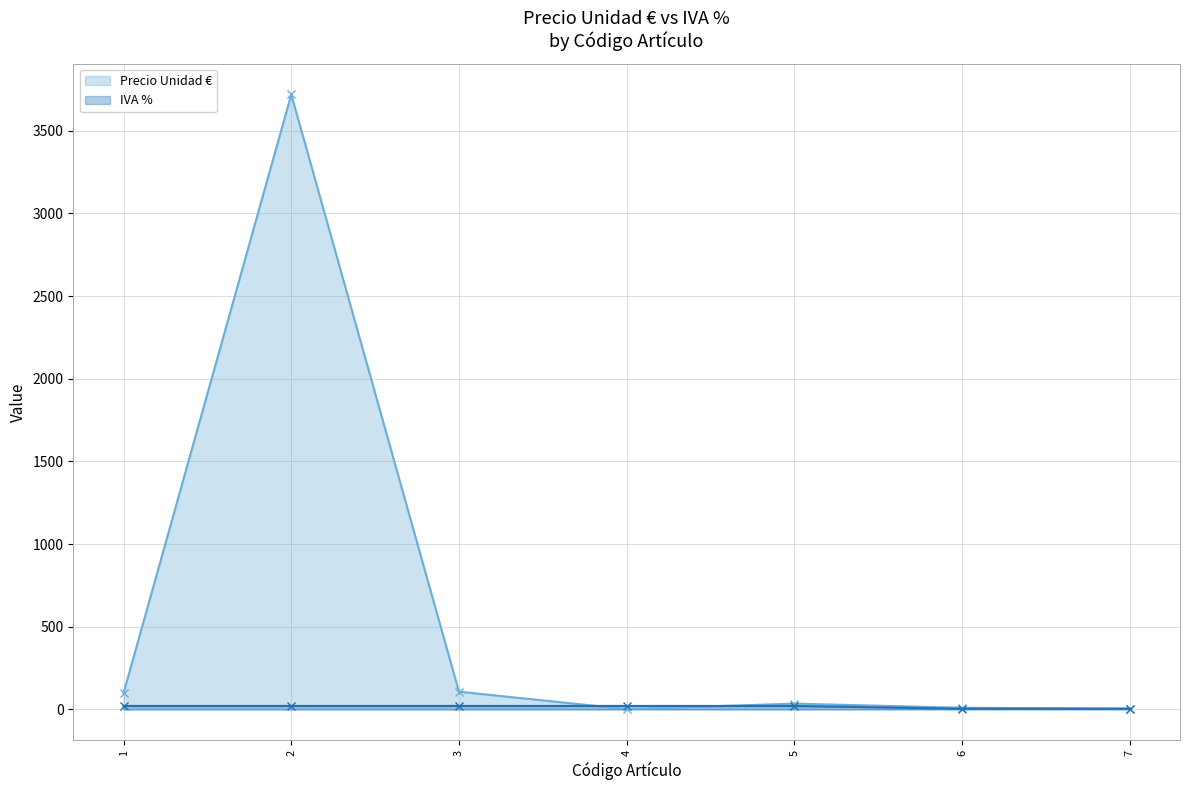

Where does the Precio Unidad € series first go above 35?

1